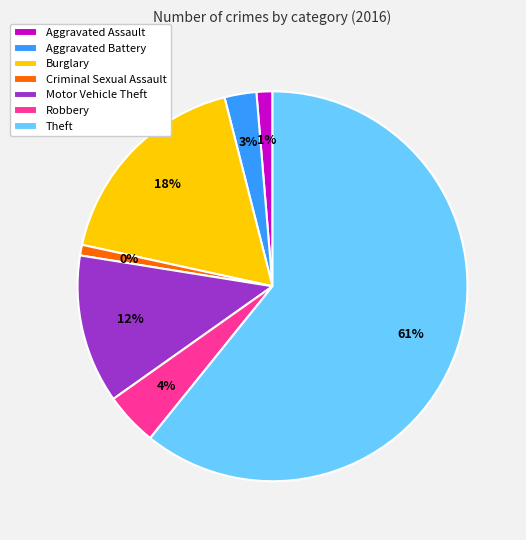

The Aggravated Assault slice represents 7% of the pie. True or false?

False